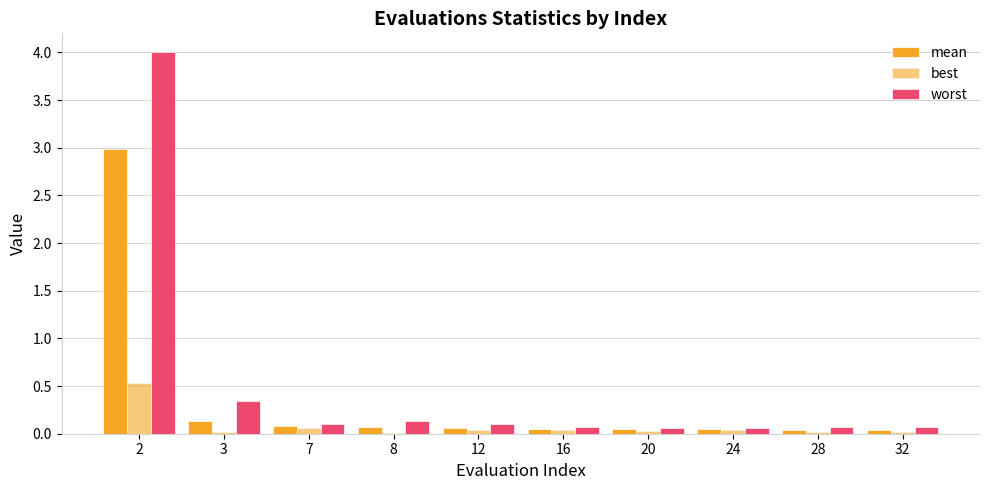

How many series are shown in this chart?

3